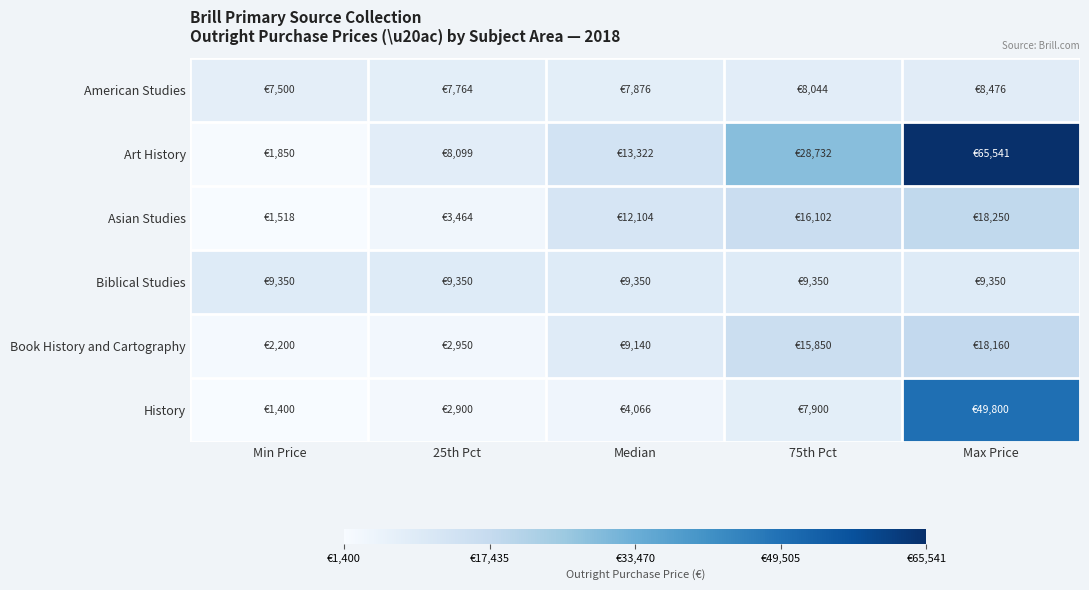

Between Min Price and Median, which series saw the biggest shift?

Art History